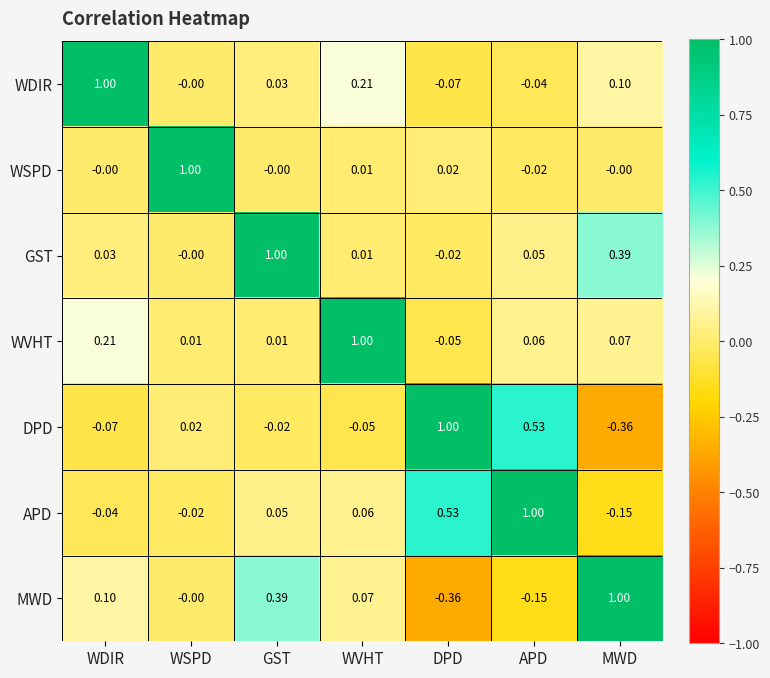

At which label does WVHT reach its peak?

WVHT